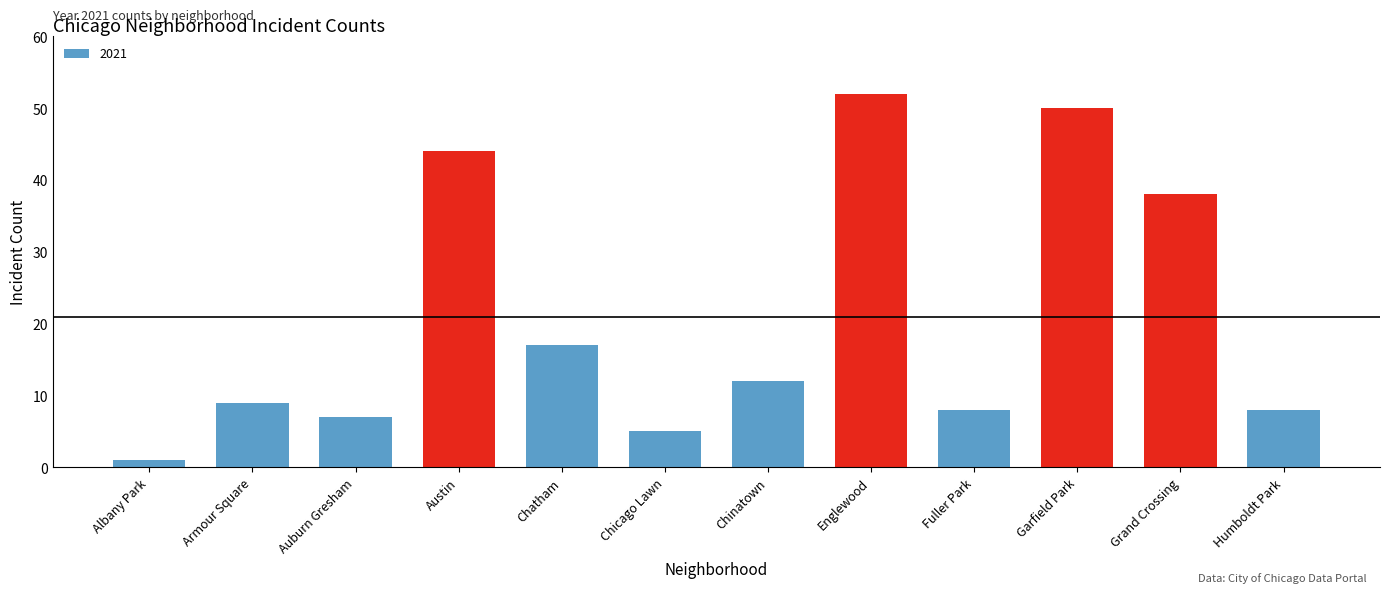

What is the difference between the maximum and second lowest values?

47